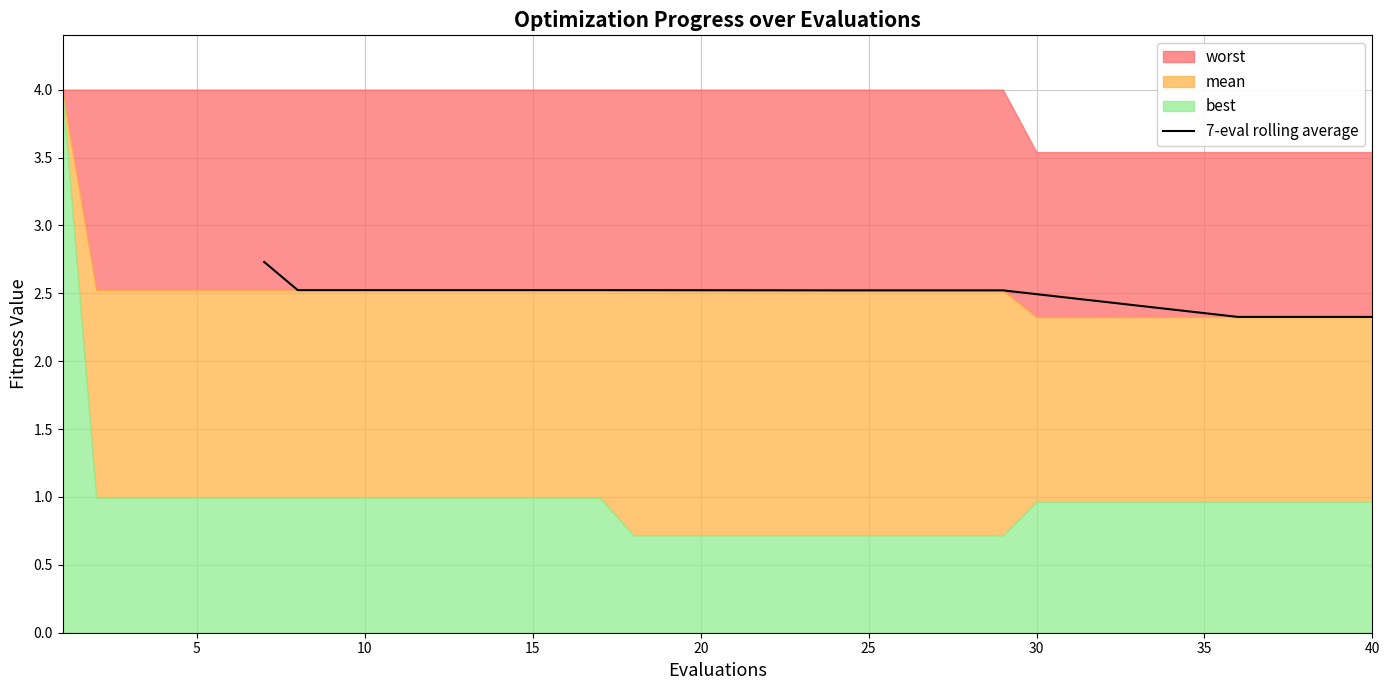

Does the chart display data point markers on the line(s)?

No